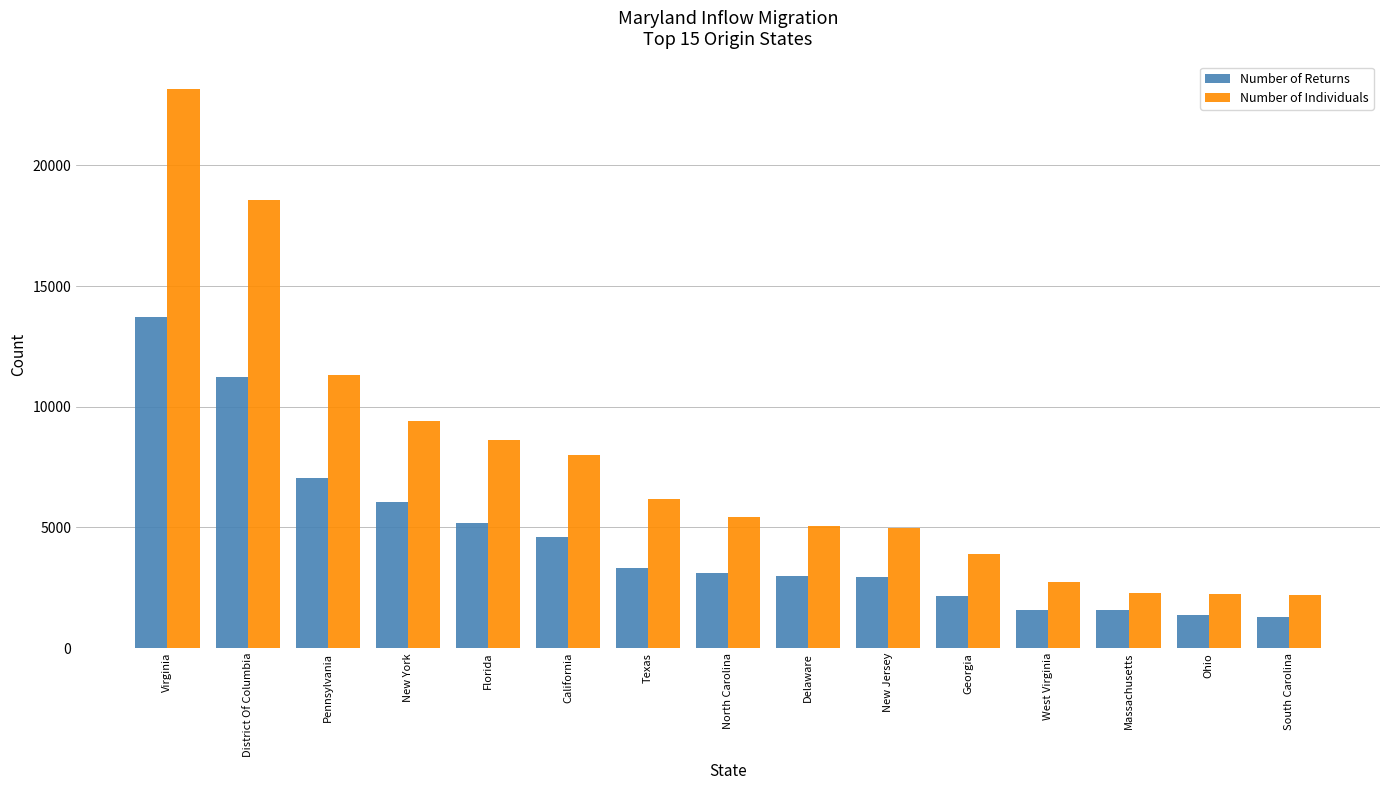

Where is Number of Returns nearest to the value 7505?

Pennsylvania